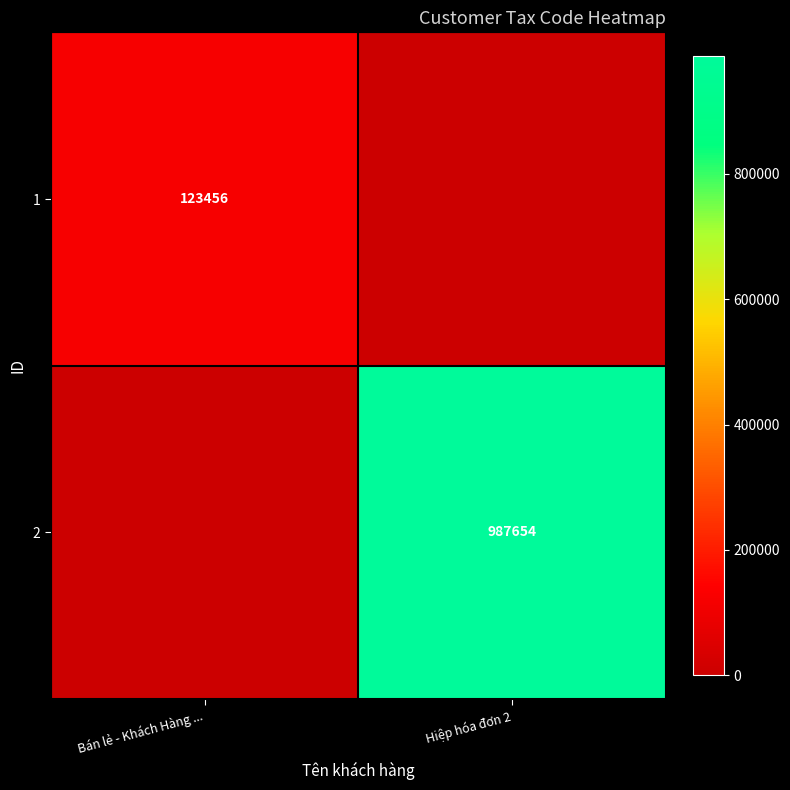

Is it true that 1 equals 123456 at Bán lẻ - Khách Hàng ...?

True